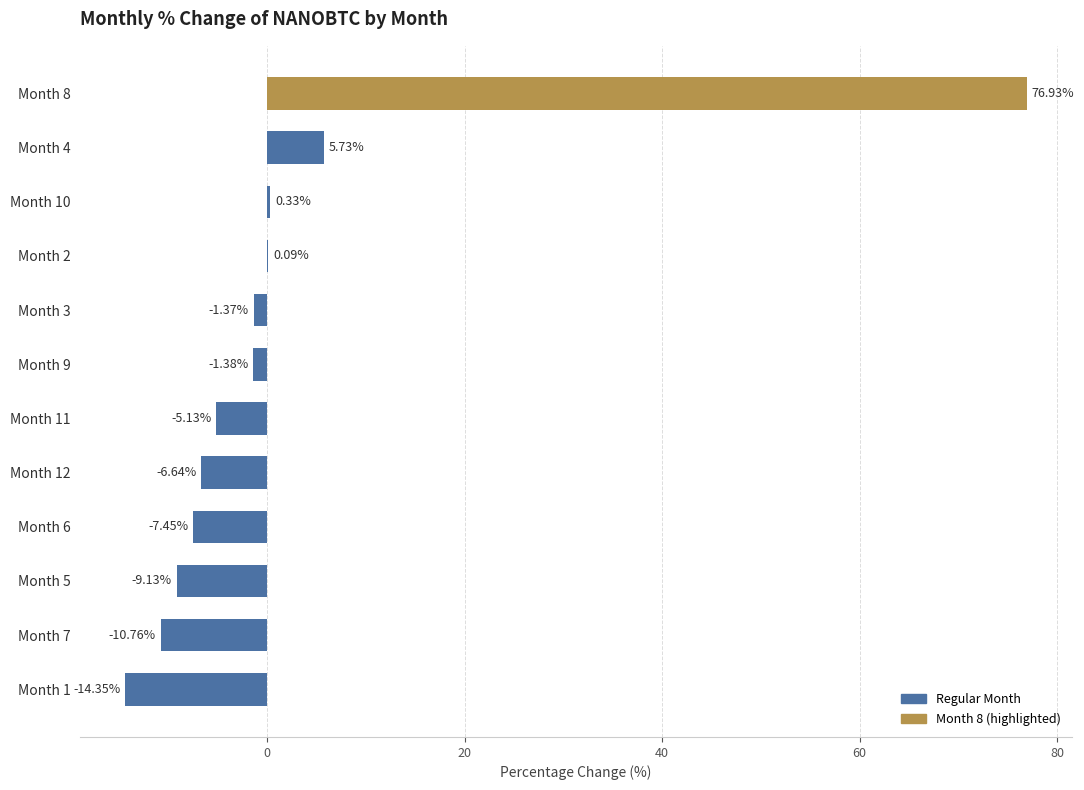

What is the sum of the values at Month 12 and Month 9?

-8.0